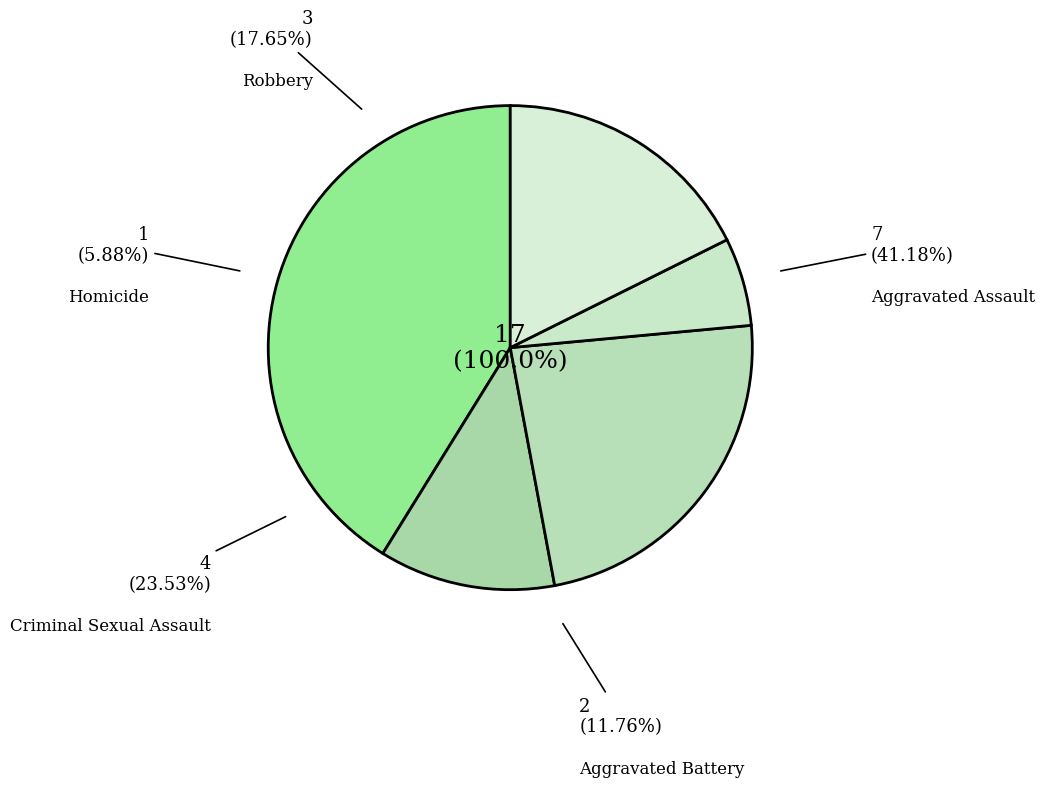

Does Homicide represent more than half of the total?

No